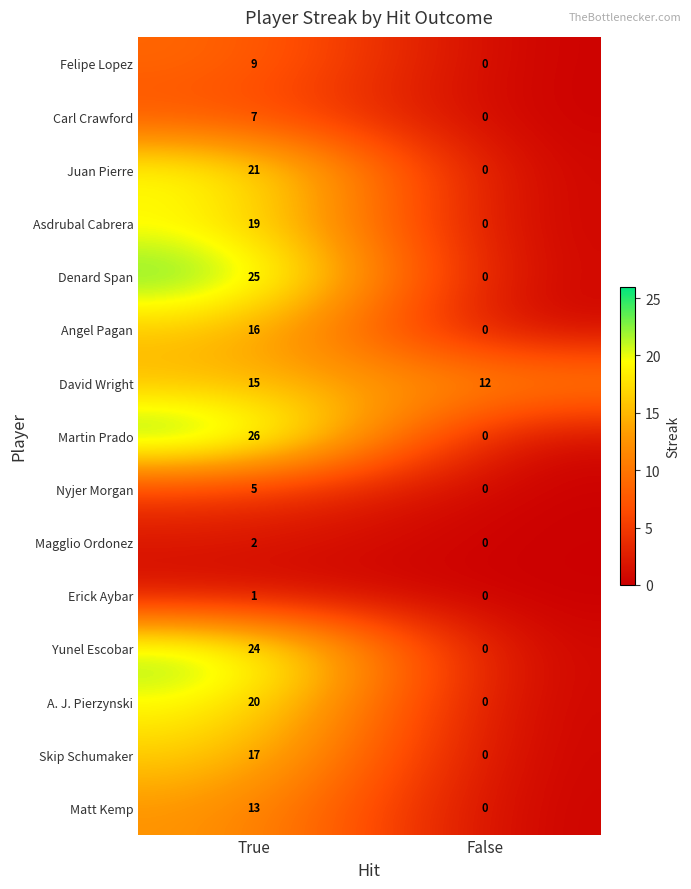

The Matt Kemp series shows 13 at True. True or false?

True